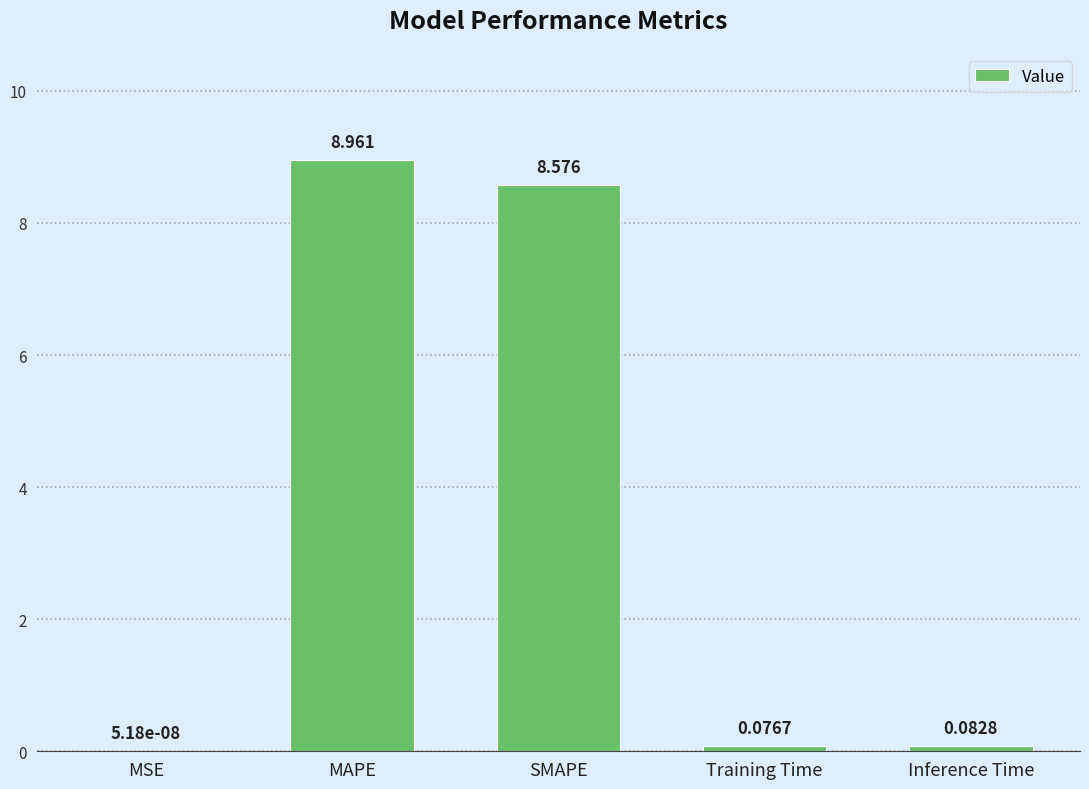

Which label corresponds to the largest value in the chart?

MAPE